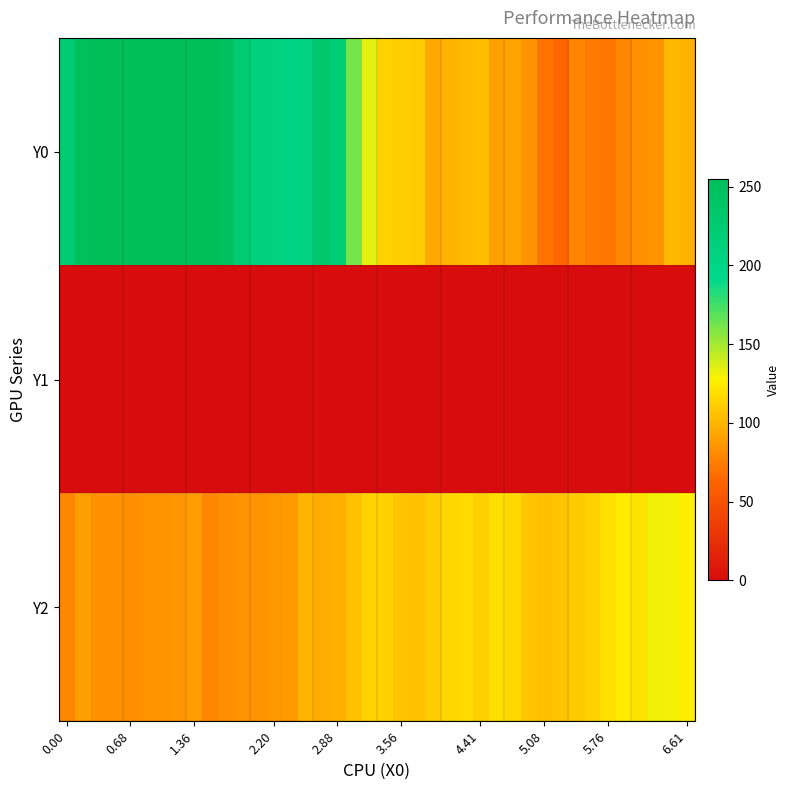

Reading left to right, list all the values displayed in this chart.

Y0: 222.5	251.8	254.2	255.0	255.0	255.0	255.0	255.0	255.0	255.0	248.8	223.6	210.6	207.9	200.8	202.4	232.9	218.6	161.7	134.7	113.3	111.4	109.2	94.0	99.0	102.4	104.0	90.2	92.6	85.1	70.7	63.8	77.8	73.1	71.6	79.2	83.3	84.6	101.5	98.4
Y1: 0.0	0.0	0.0	0.0	0.0	0.0	0.0	0.0	0.0	0.0	0.0	0.0	0.0	0.0	0.0	0.0	0.0	0.0	0.0	0.0	0.0	0.0	0.0	0.0	0.0	0.0	0.0	0.0	0.0	0.0	0.0	0.0	0.0	0.0	0.0	0.0	0.0	0.0	0.0	0.0
Y2: 79.0	89.6	83.3	83.2	82.8	85.0	85.0	85.3	88.9	78.8	82.5	85.0	84.2	86.4	87.7	99.7	95.8	97.6	105.4	113.5	112.9	107.5	105.5	110.1	114.6	116.8	112.4	118.5	116.3	107.4	105.1	106.9	109.2	113.0	119.1	123.8	120.9	131.3	130.2	125.9